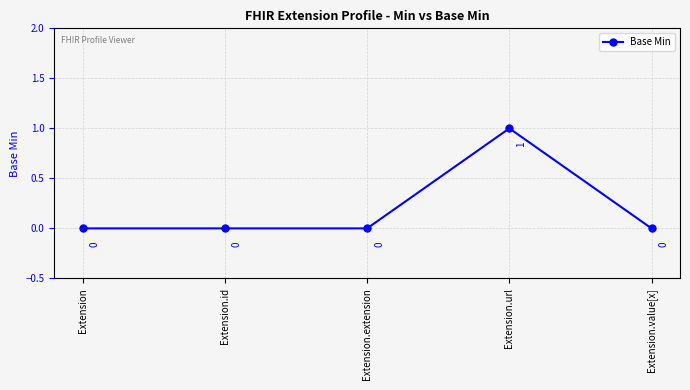

What position from the right is Extension.value[x]?

1